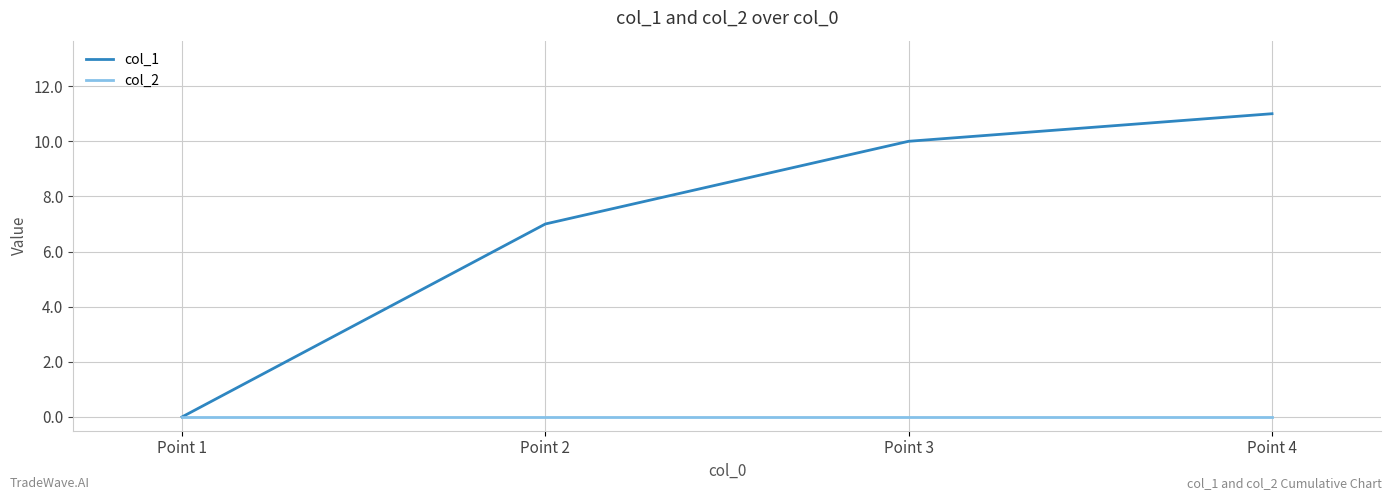

Is the value of col_1 at Point 2 greater than the value of col_2 at Point 3?

Yes